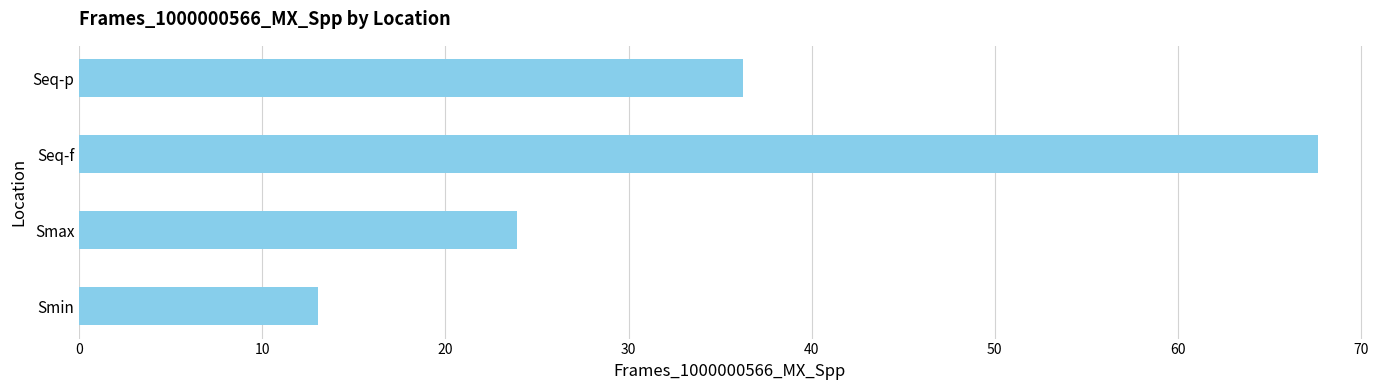

Reading bottom to top, list all the values displayed in this chart.

13.0	23.9	67.6	36.3